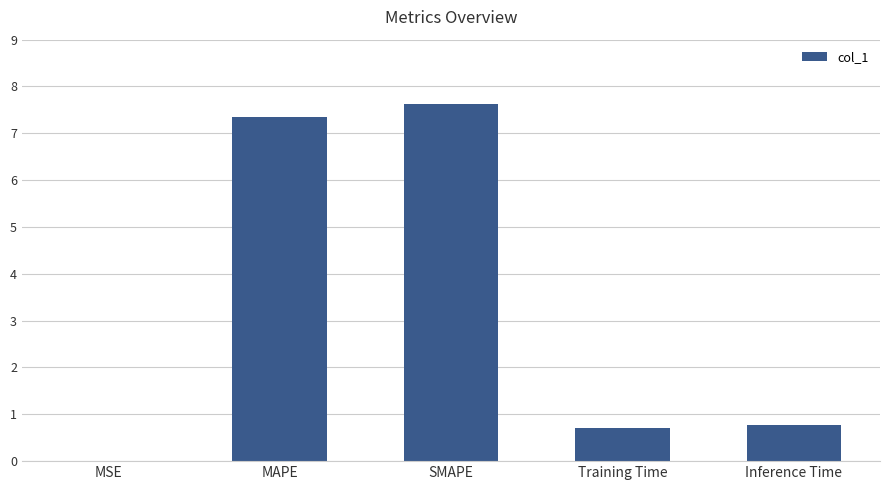

Is it true that the value at SMAPE is 7.6?

True